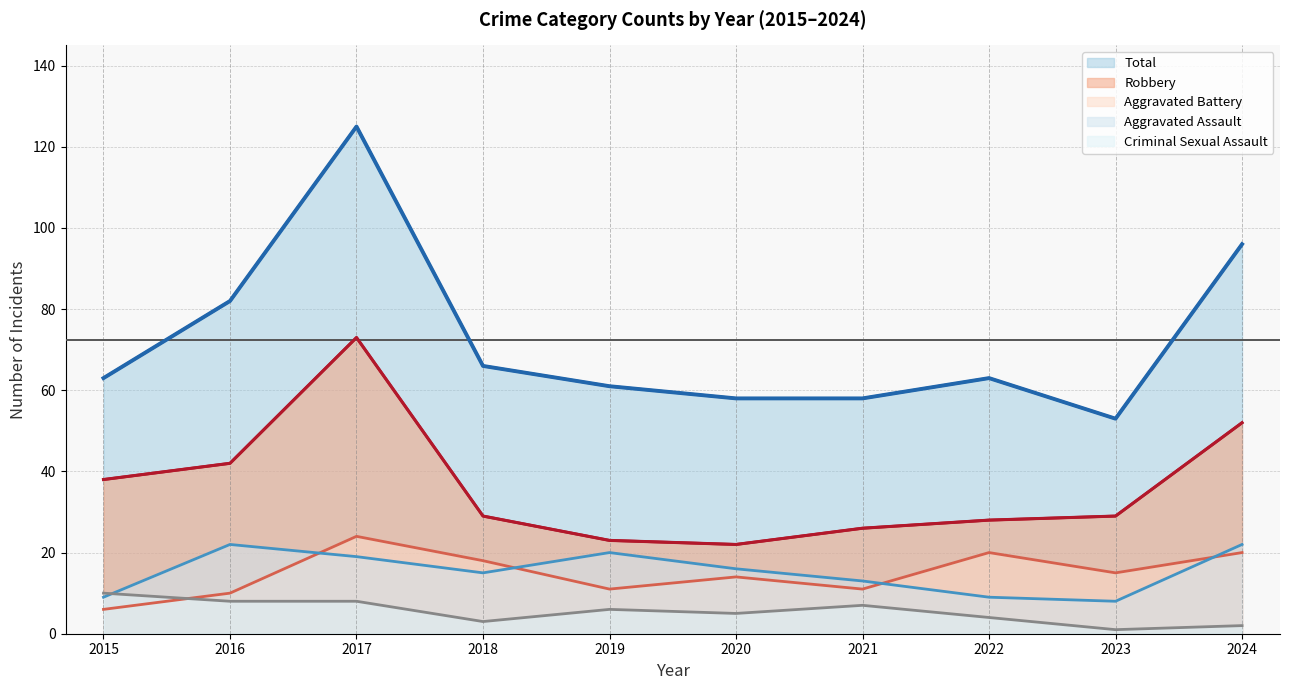

What is the average value of the Aggravated Battery series?

15